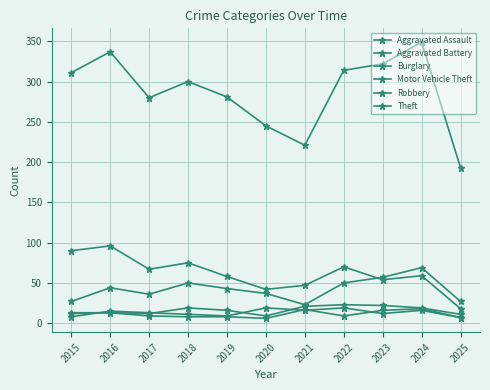

Is it true that Robbery equals 7 at 2018?

False